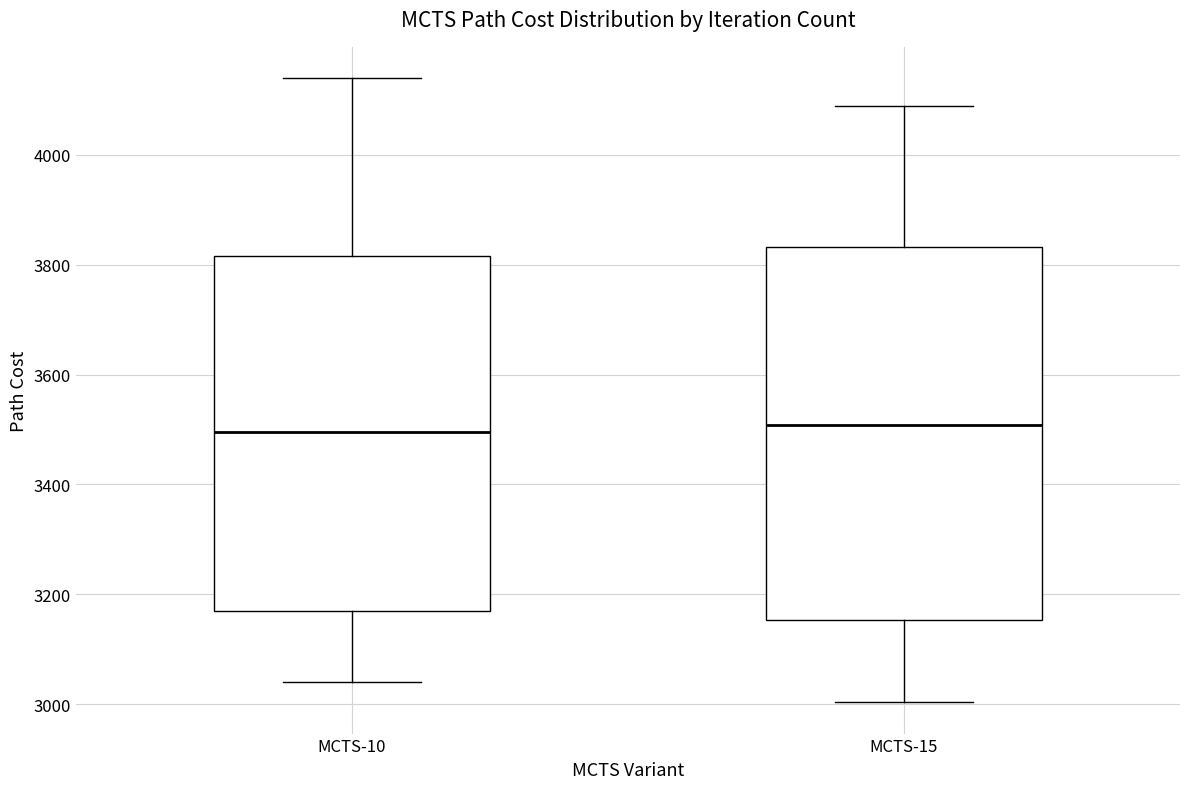

Where is the upper edge of the box for MCTS-10 on the y-axis? The values are not printed on the chart, so give them approximately, as read against the axis.

3820